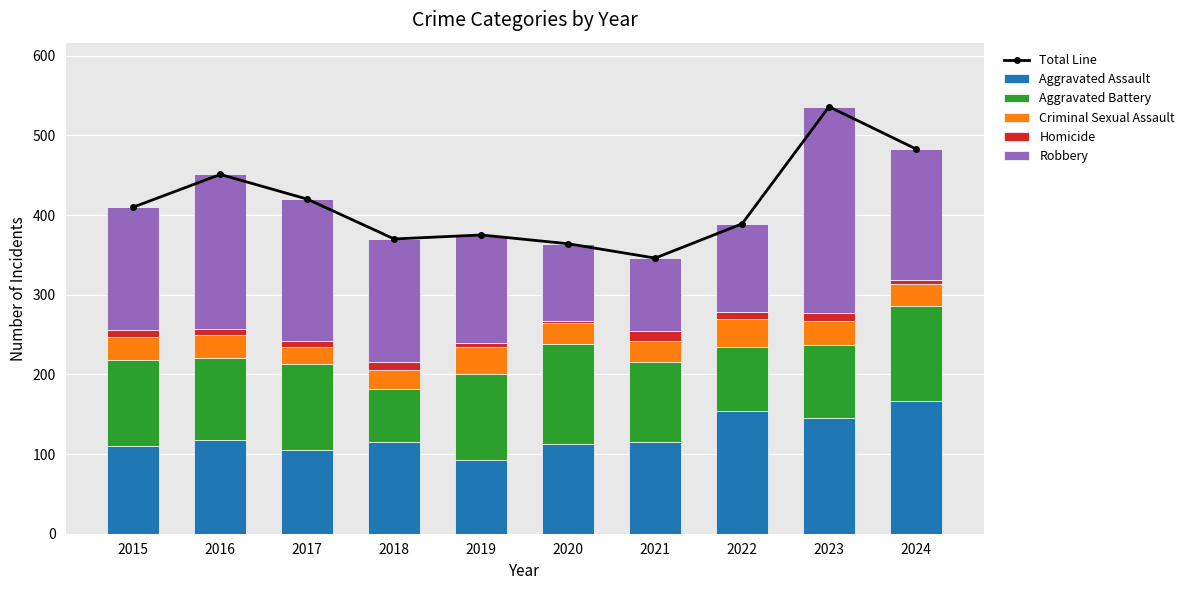

Which series has the widest spread of values?

Total Line